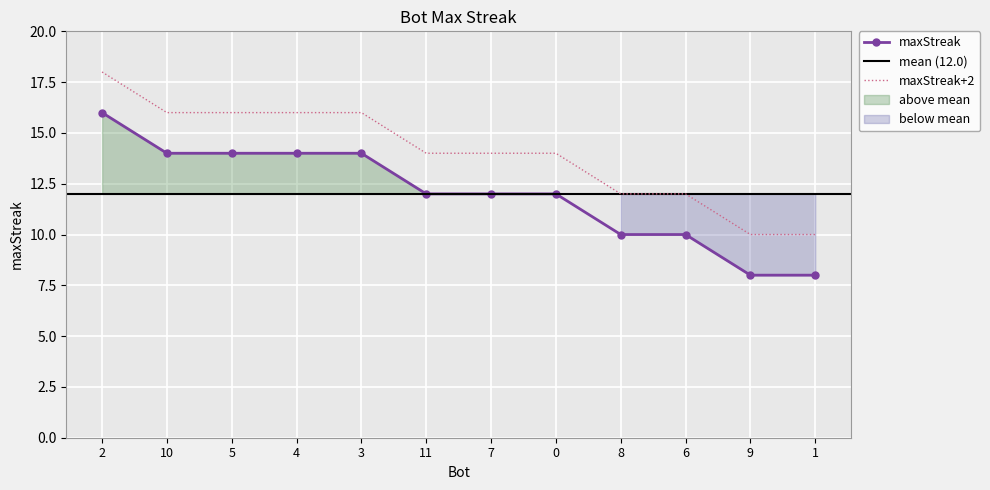

What is the label of the 4th point from the right?

8